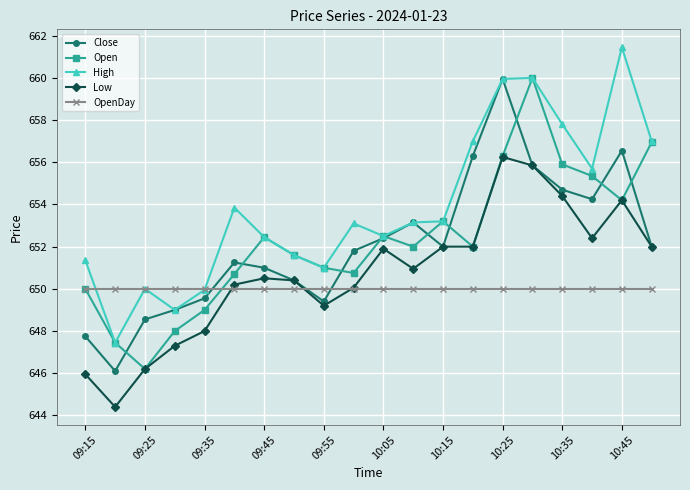

At how many categories does at least one series exceed 658?

3